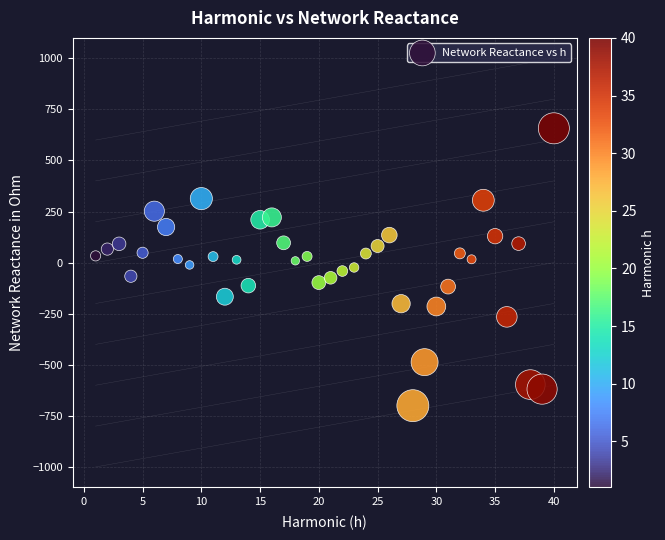

What is the range of X values (max minus min)?

39.0